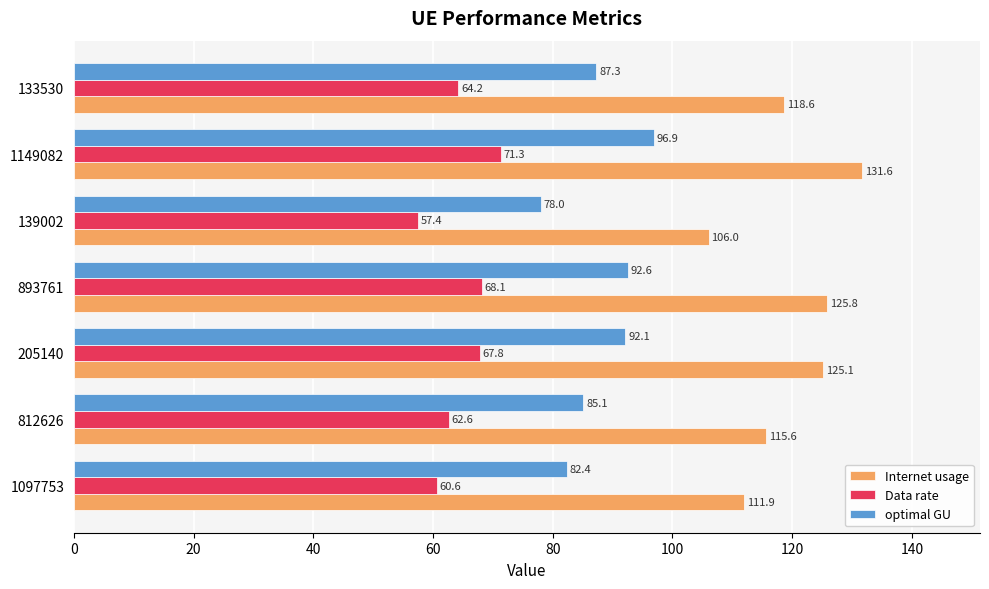

Which series has the largest total across all categories?

Internet usage